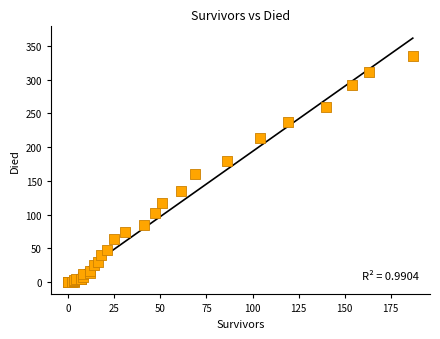

What Y value in the scatter plot is closest to 167?

160